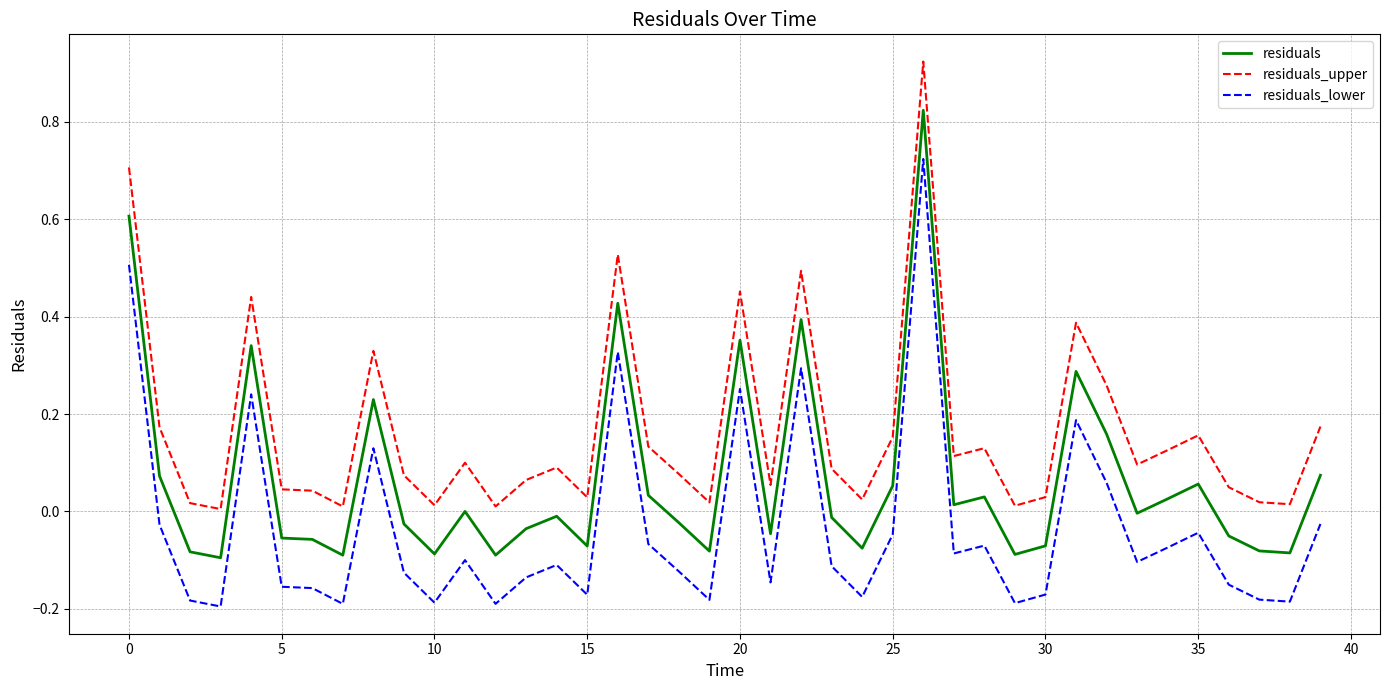

True or false: residuals_upper and residuals_lower intersect in this chart.

False